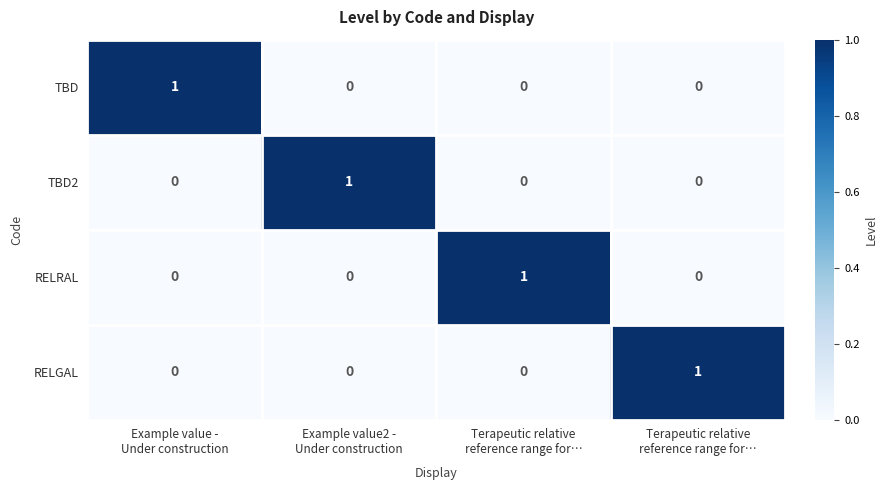

At Terapeutic relative reference range for…, list the series in order from largest to smallest.

RELRAL, TBD, TBD2, RELGAL